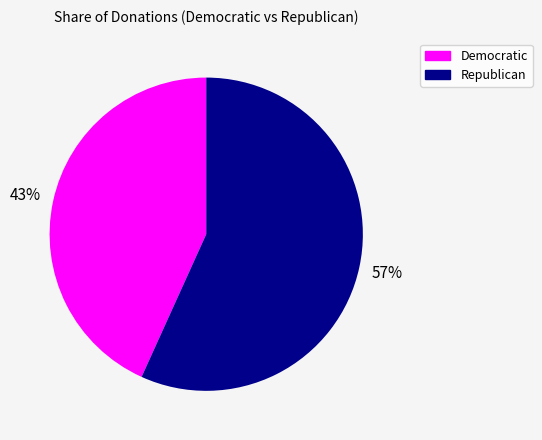

What is the smallest slice in the pie chart?

Democratic